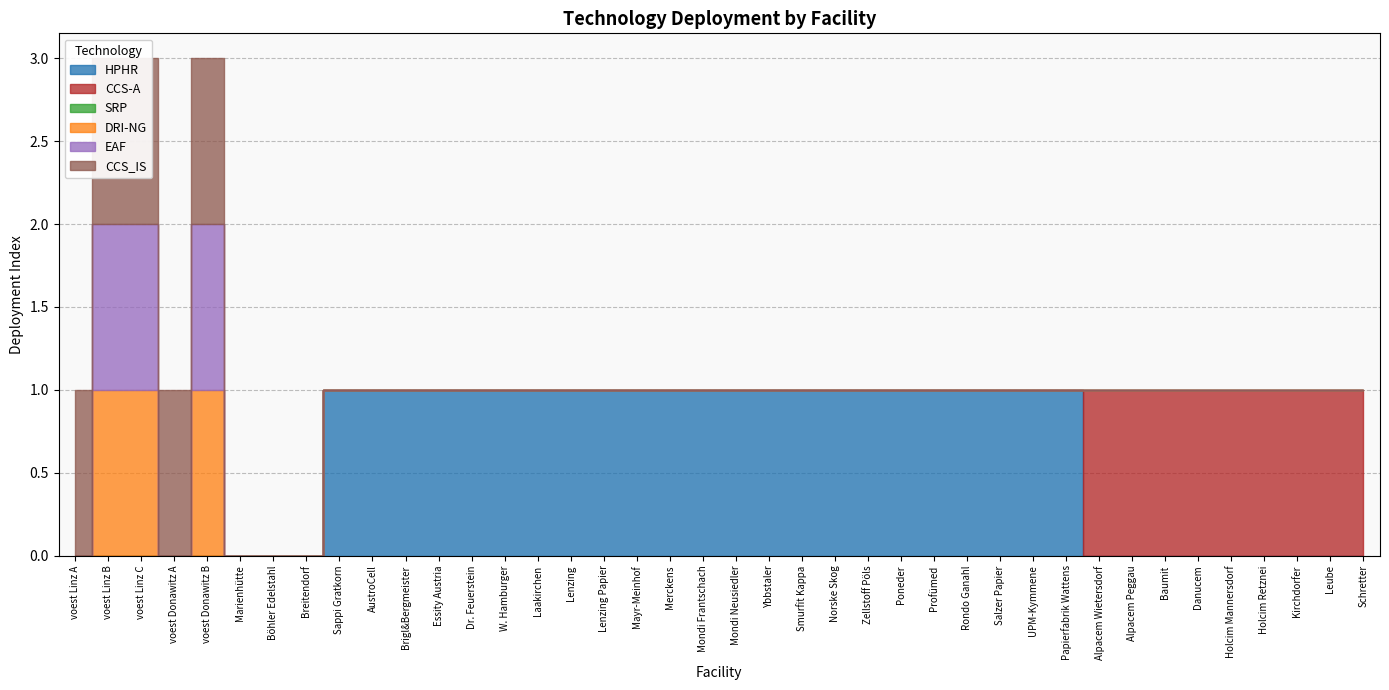

Which series has the largest total across all categories?

HPHR